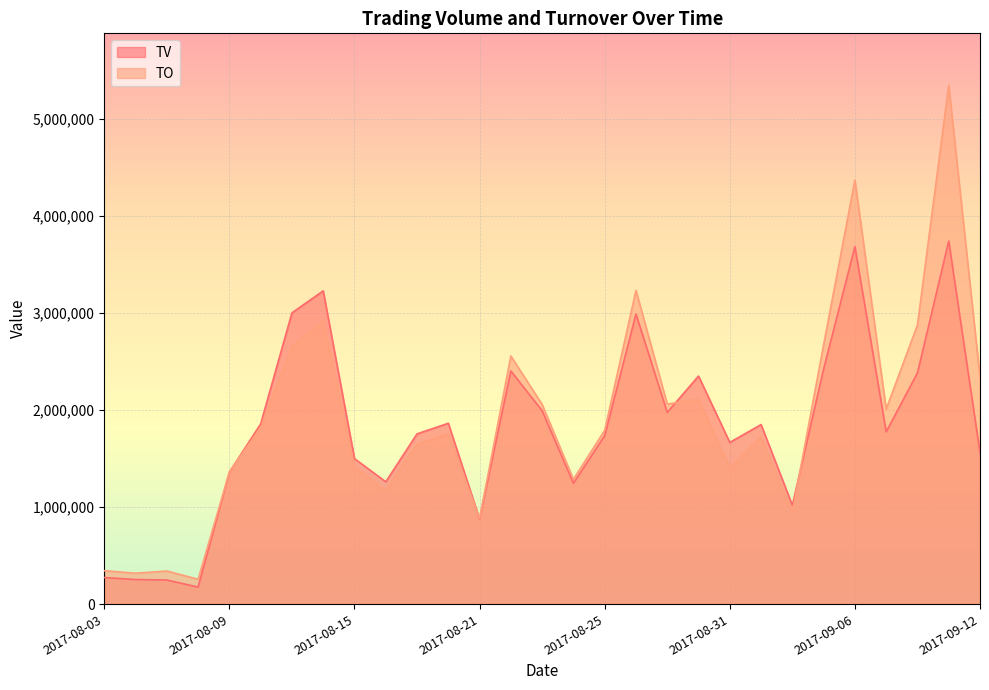

Where does the TV series first go above 1776000?

2017-08-10